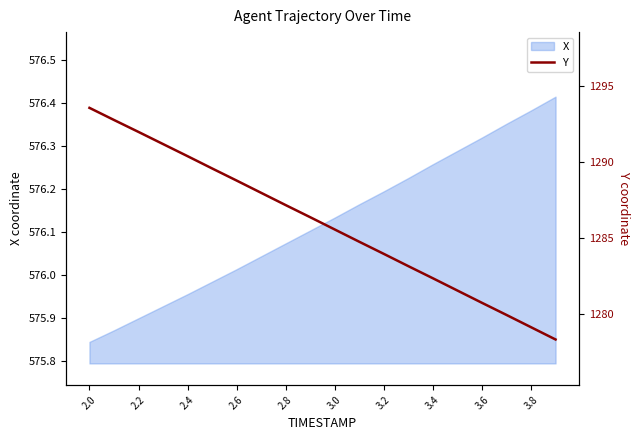

Reading left to right, what are all the values shown in this chart?

1293.6	1292.8	1292.0	1291.2	1290.4	1289.6	1288.8	1288.0	1287.2	1286.4	1285.5	1284.7	1283.9	1283.1	1282.3	1281.5	1280.7	1279.9	1279.1	1278.3